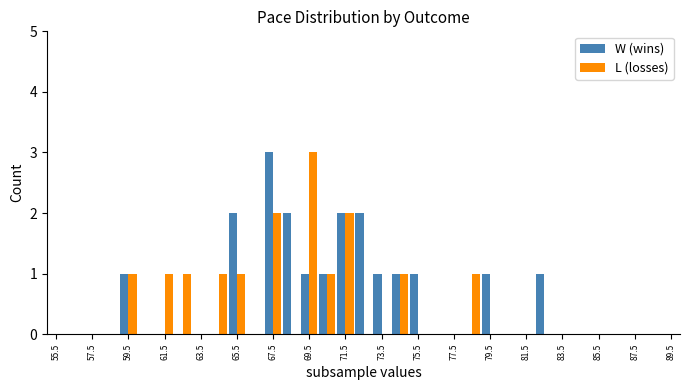

What is the greatest value displayed?

3